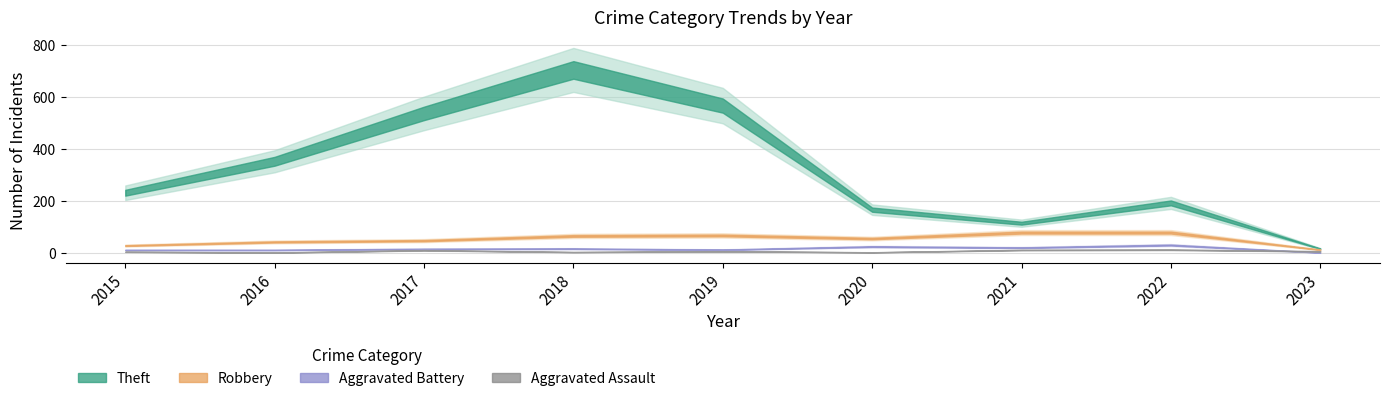

At which label does Aggravated Assault first exceed 8?

2017